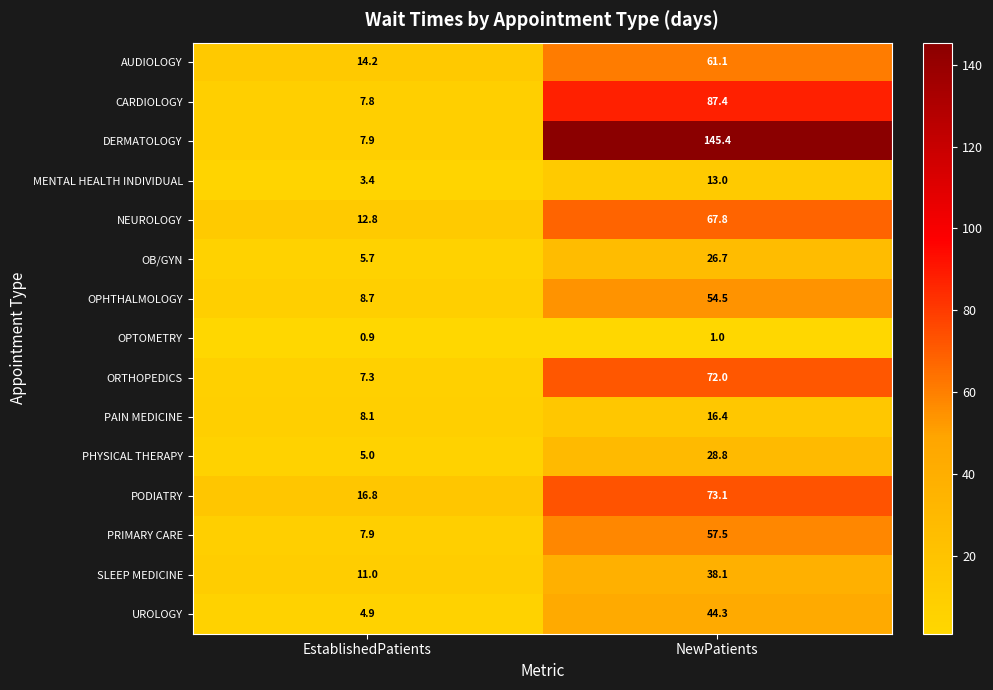

At how many categories does at least one series exceed 38?

1